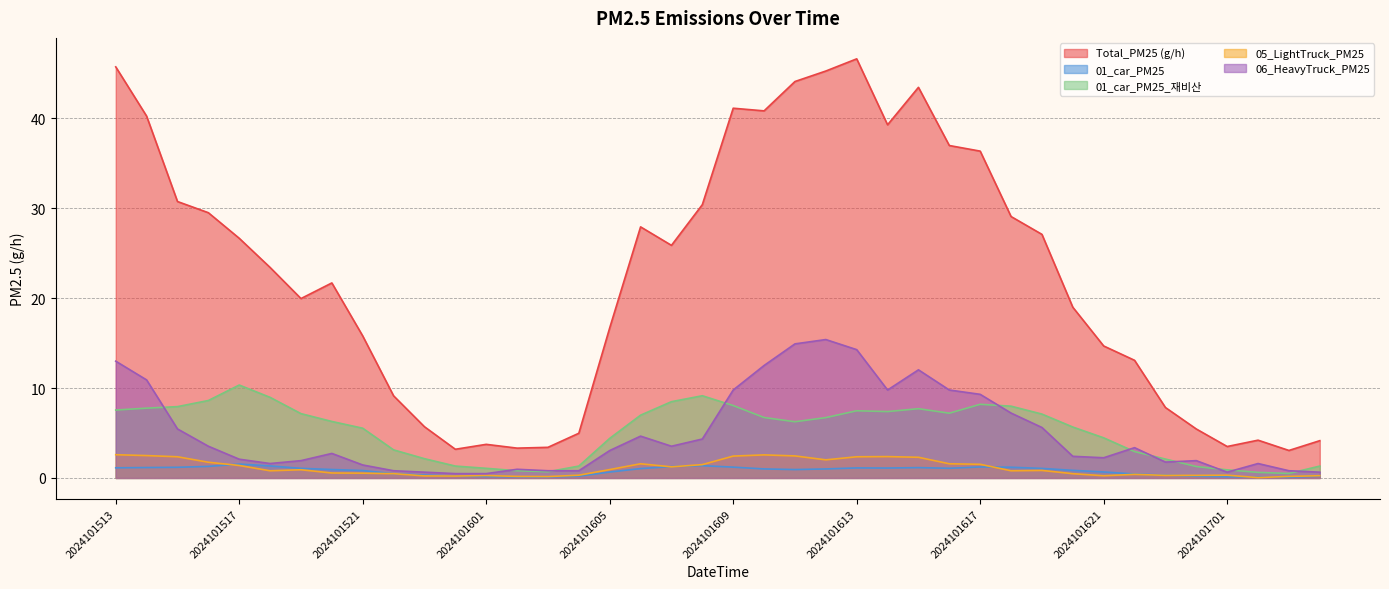

At which category is the sum across all series the highest?

2024101613